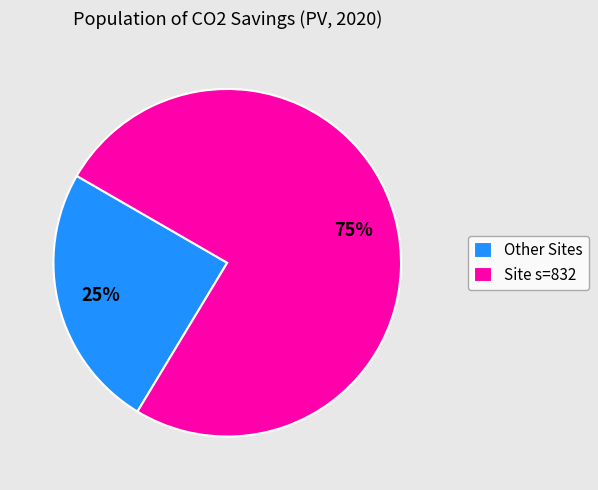

Does any single category account for the majority?

Yes